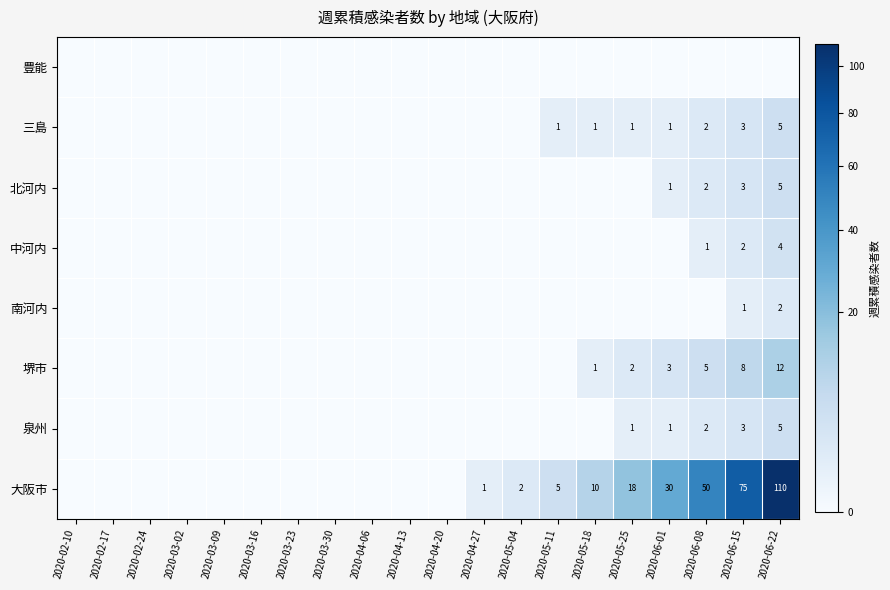

What is the sum of the 堺市 values at 2020-06-08 and 2020-06-01?

8